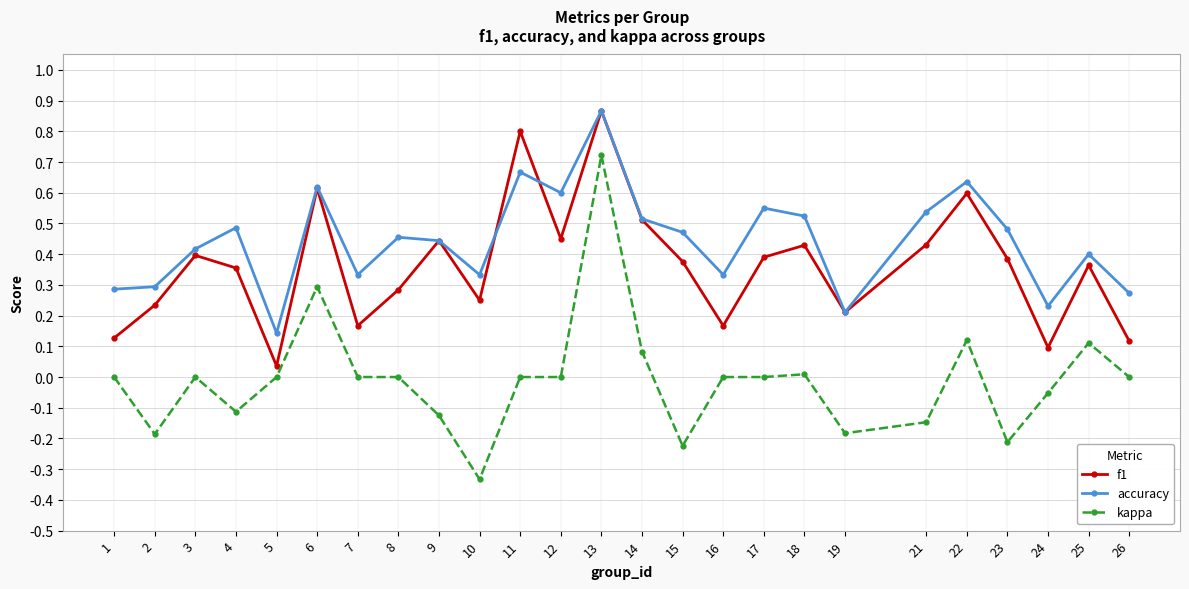

True or false: accuracy and kappa intersect in this chart.

False